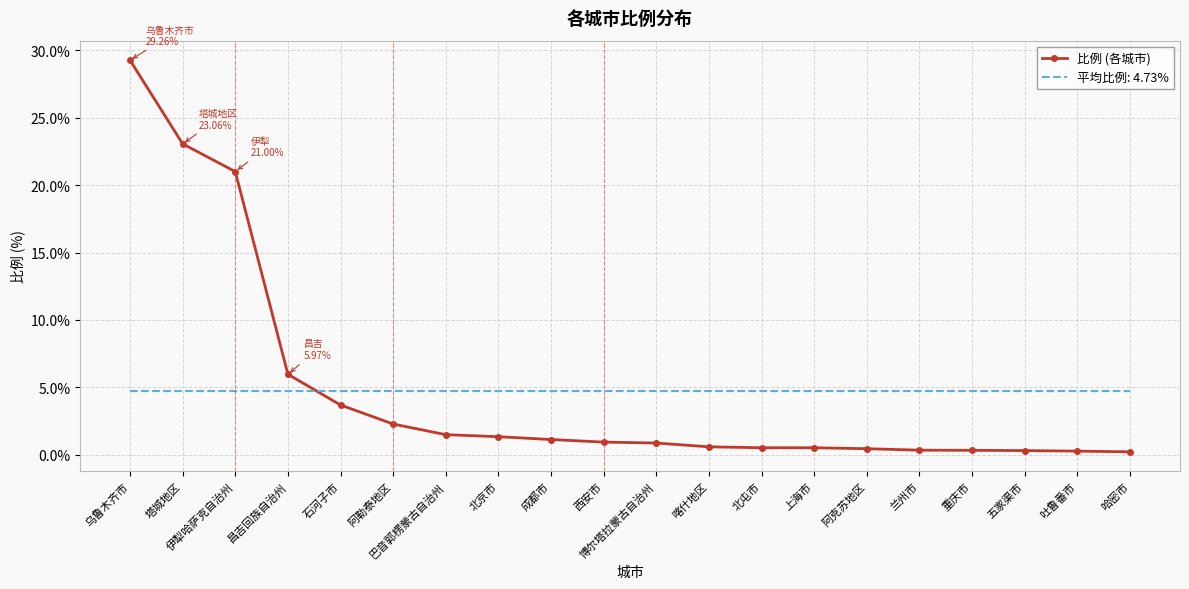

The 比例 (各城市) series shows 19.5 at 乌鲁木齐市. True or false?

False